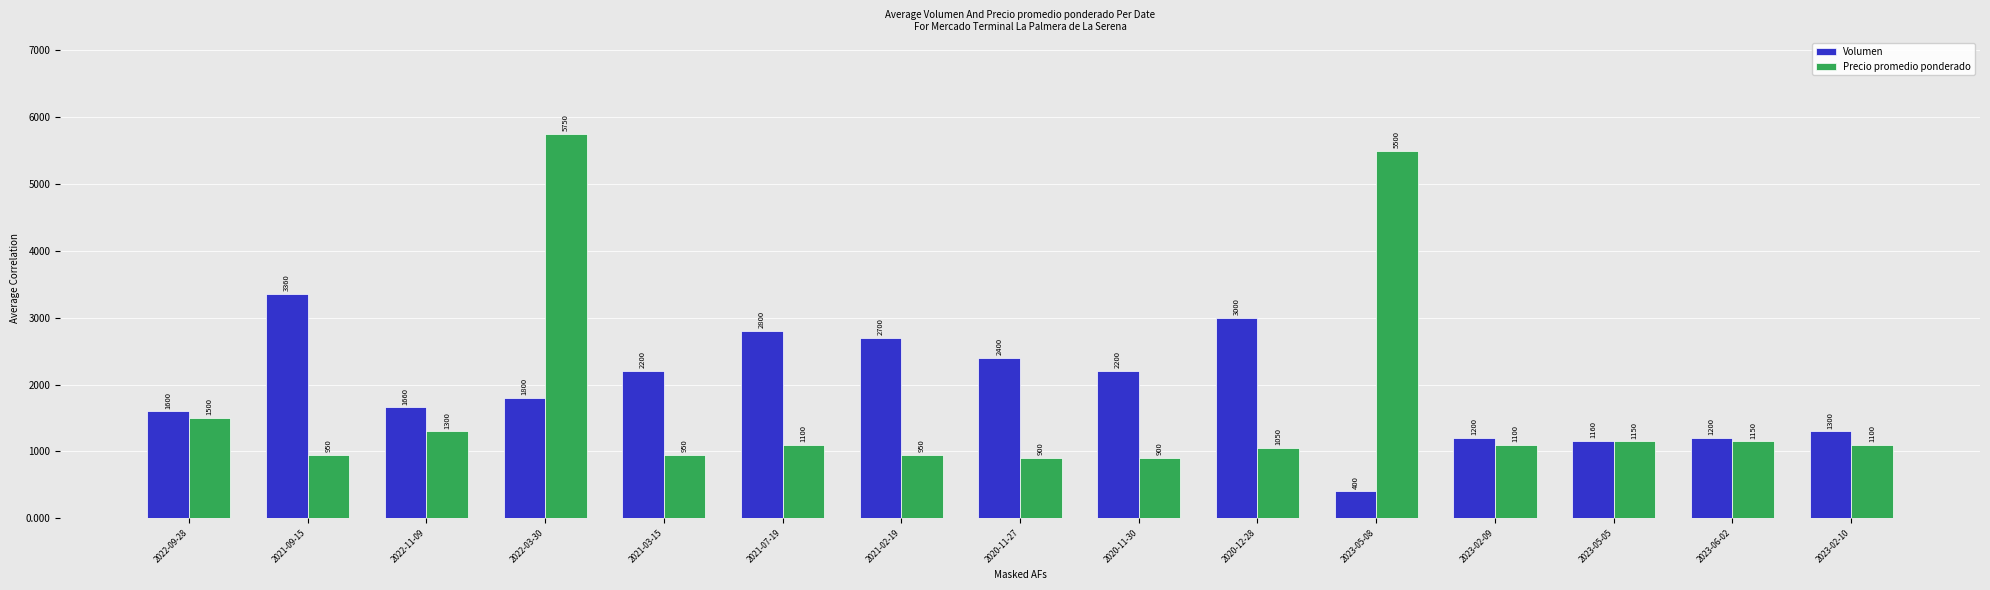

What is the spread (max minus min) of values at 2021-02-19?

1750